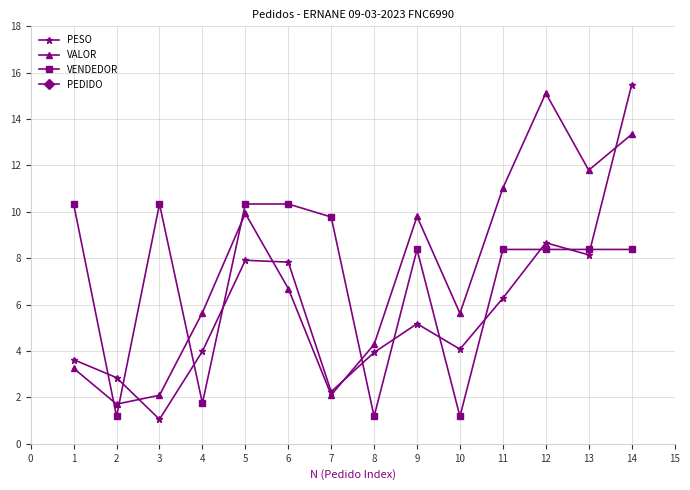

Is the value of VALOR at 12 greater than the value of VENDEDOR at 8?

Yes